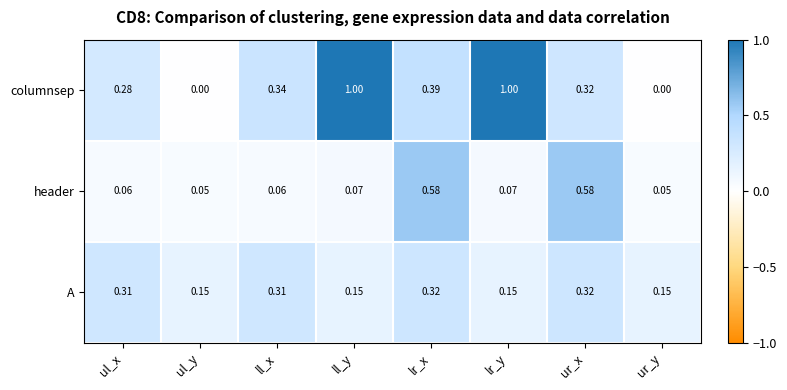

Rank the series at ll_y from lowest to highest value.

header, A, columnsep